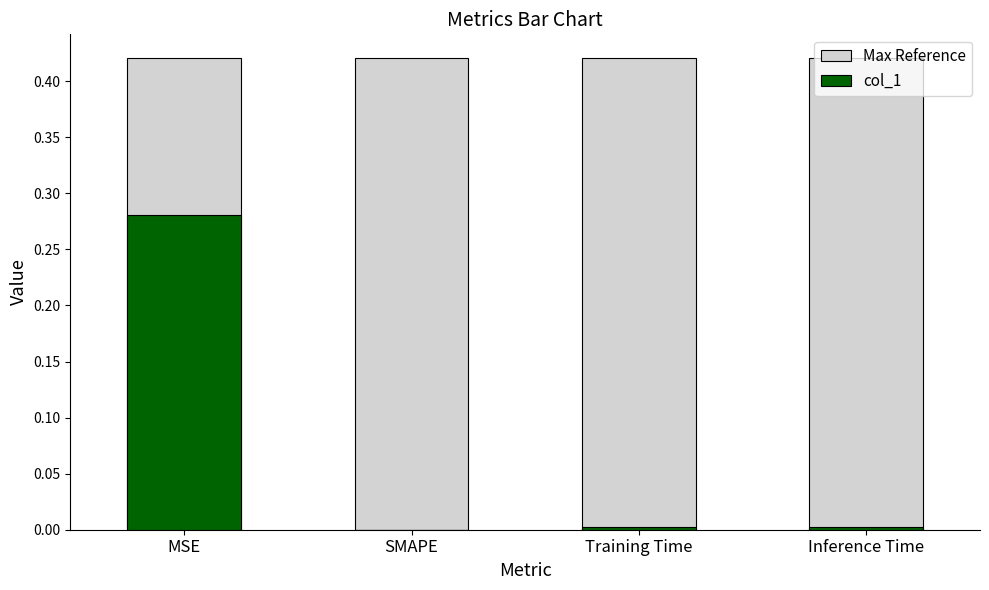

At which label is Max Reference closest to 0?

MSE